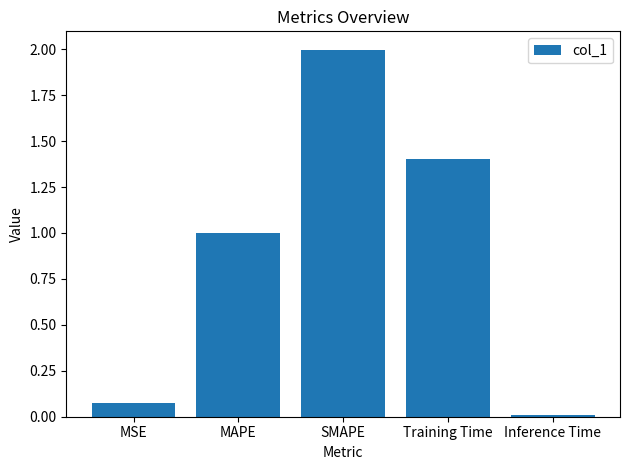

How many categories are shown in the chart?

5